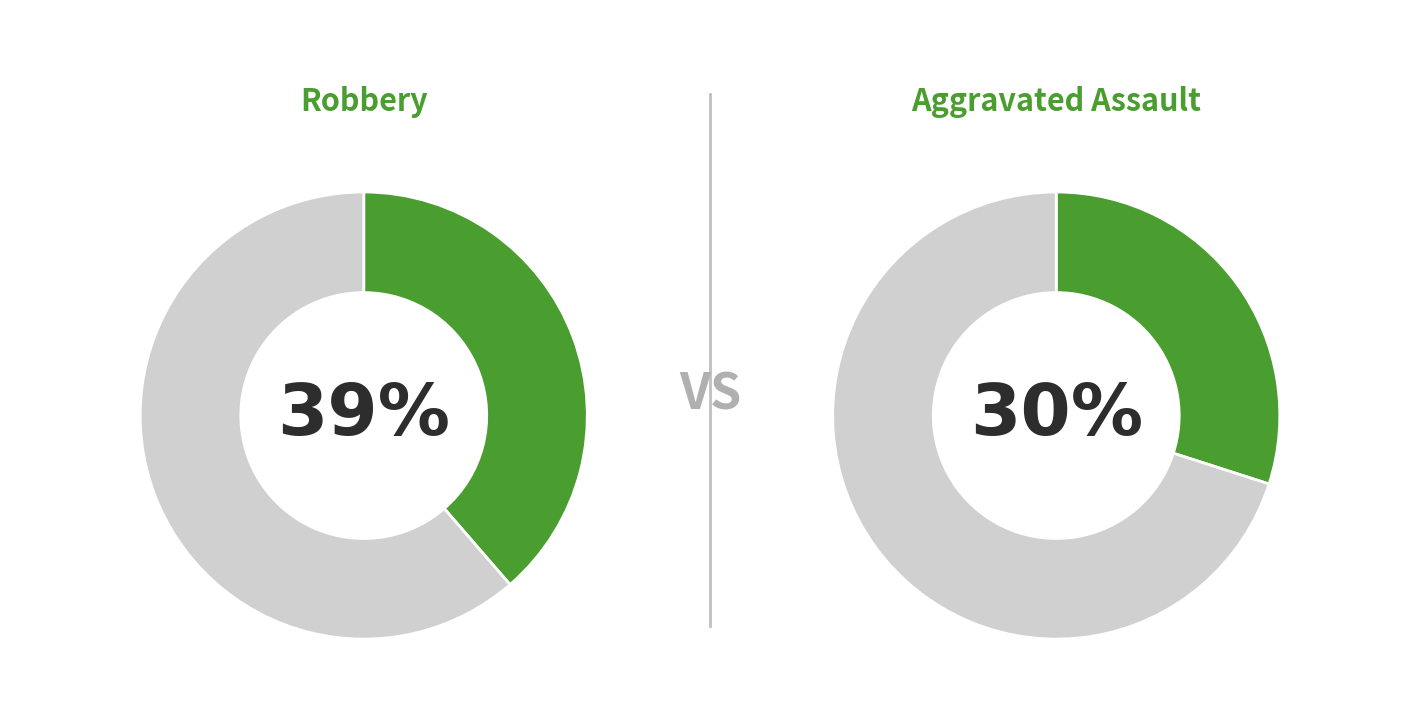

Is it true that Aggravated Battery is 17% of the pie?

False